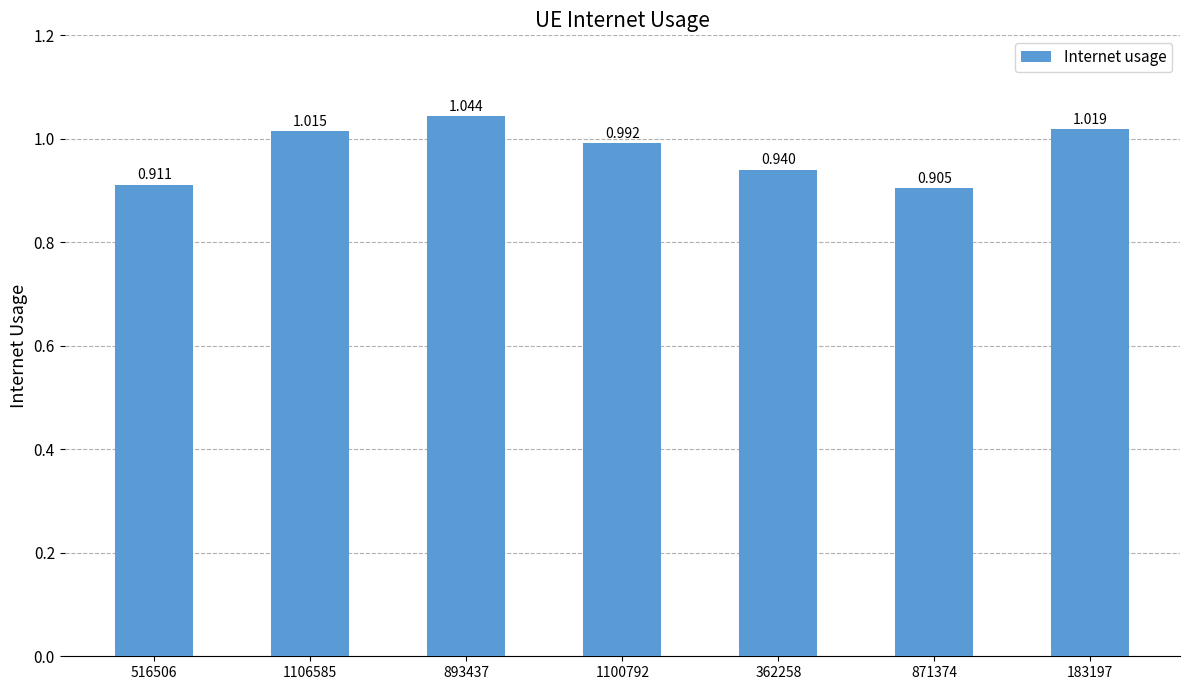

Does the chart contain stacked bars?

No